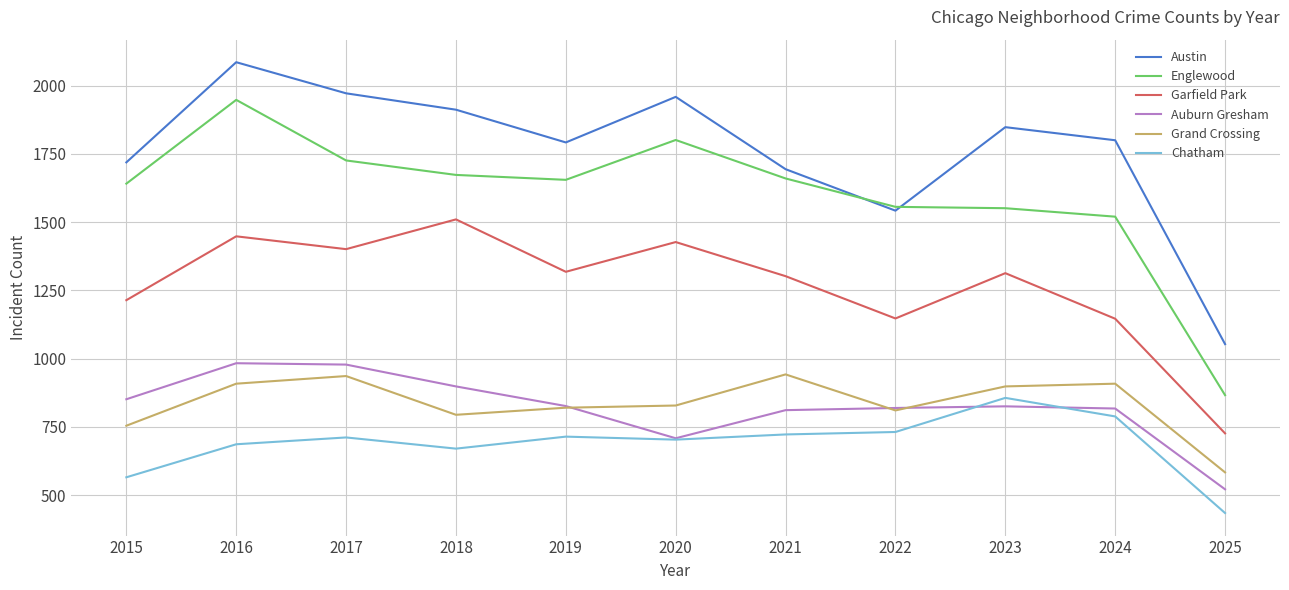

True or false: Garfield Park has more than 1 points higher than both neighbors.

True